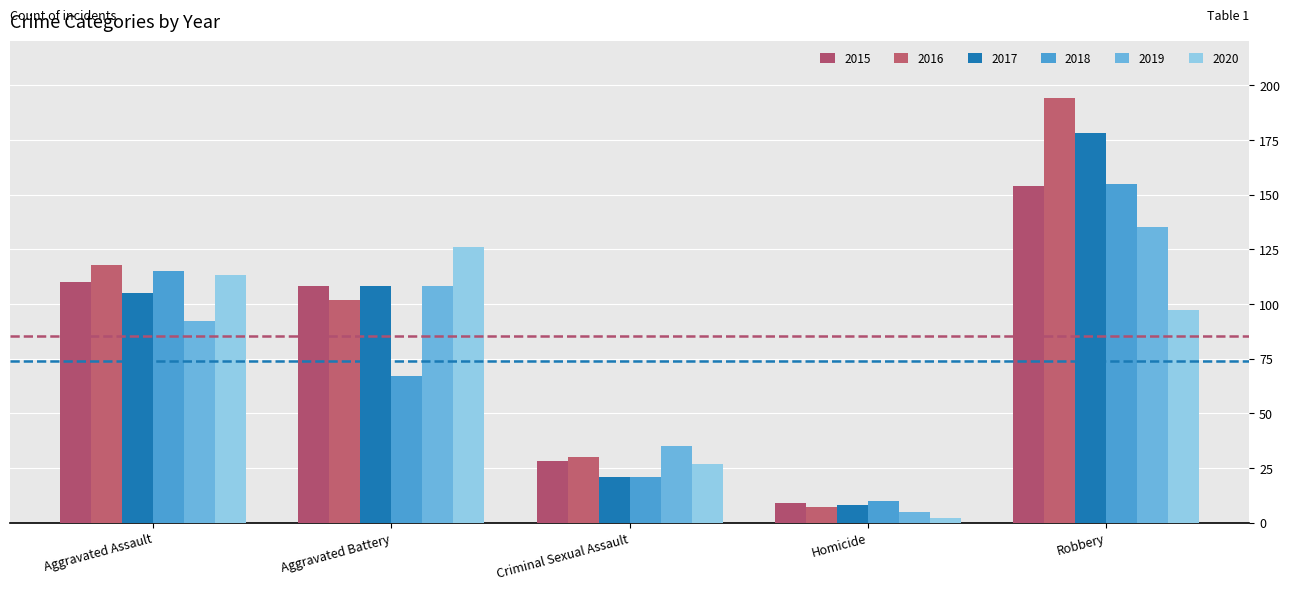

Which series changed the most between Criminal Sexual Assault and Robbery?

2016